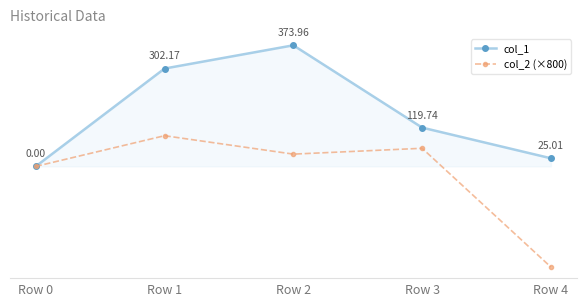

List the labels in order of col_1 value, largest first.

Row 2, Row 1, Row 3, Row 4, Row 0